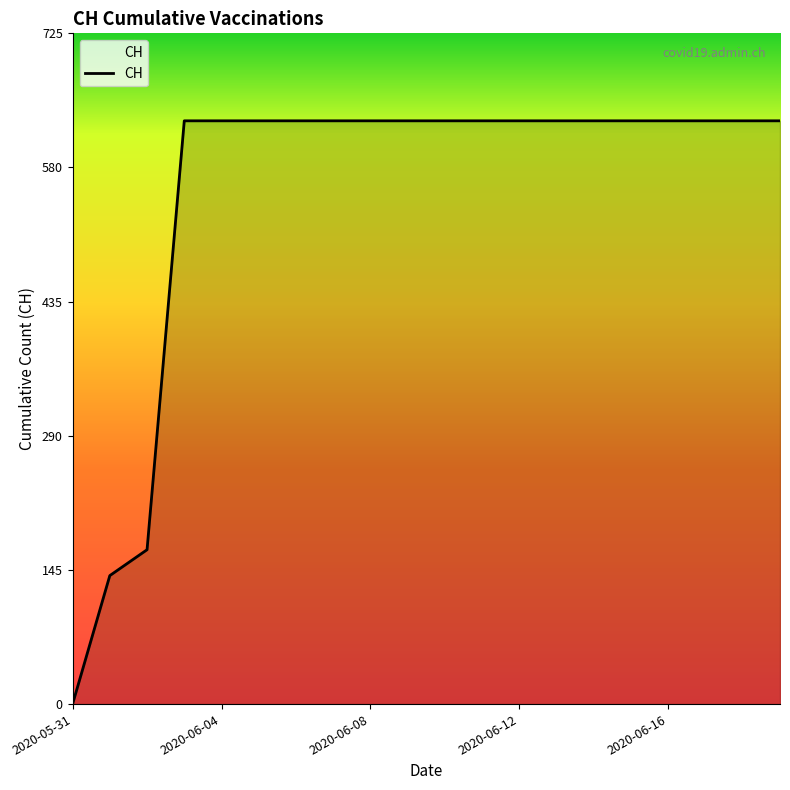

What is the difference between the maximum and minimum values?

631